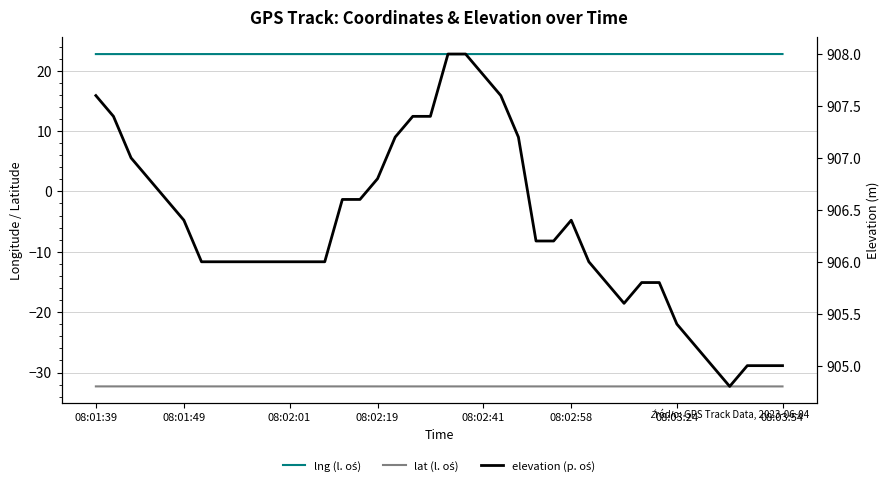

At how many categories does at least one series exceed 27?

40